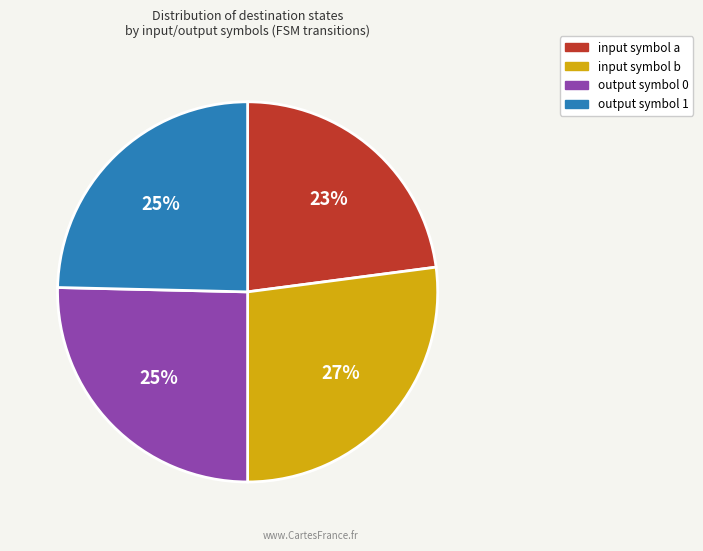

Is there any slice that represents more than half of the pie?

No